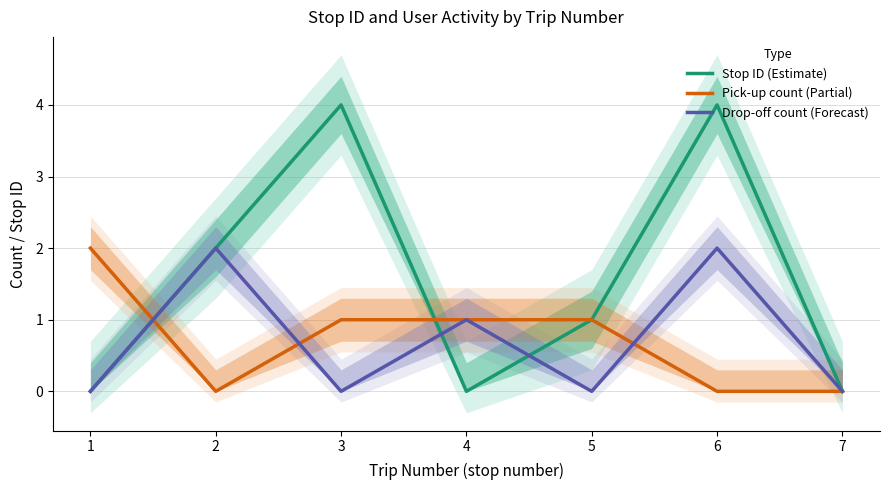

How many distinct data groups are displayed?

3